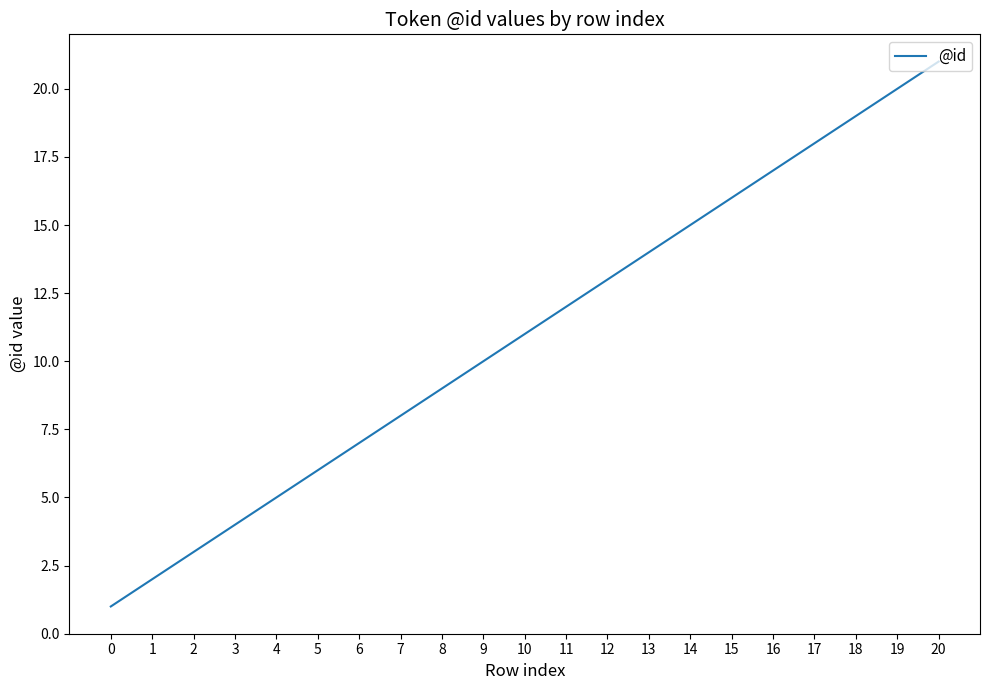

True or false: the data shows 15 at 8.

False